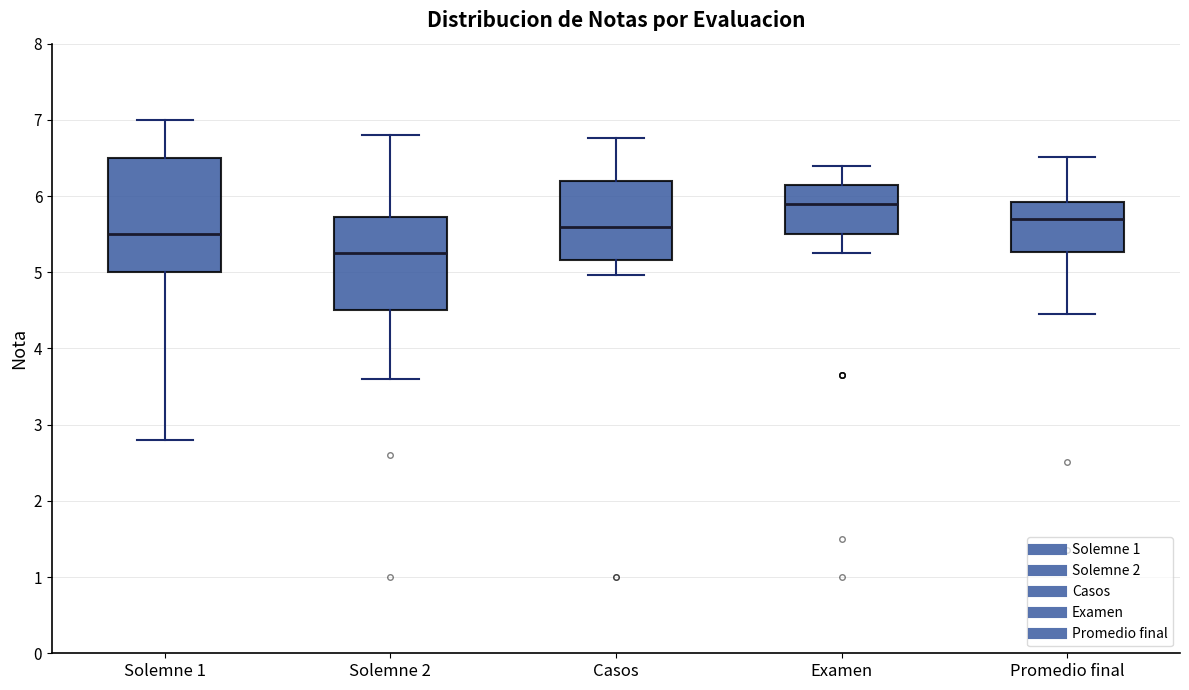

Which box has the lowest median line?

Solemne 2